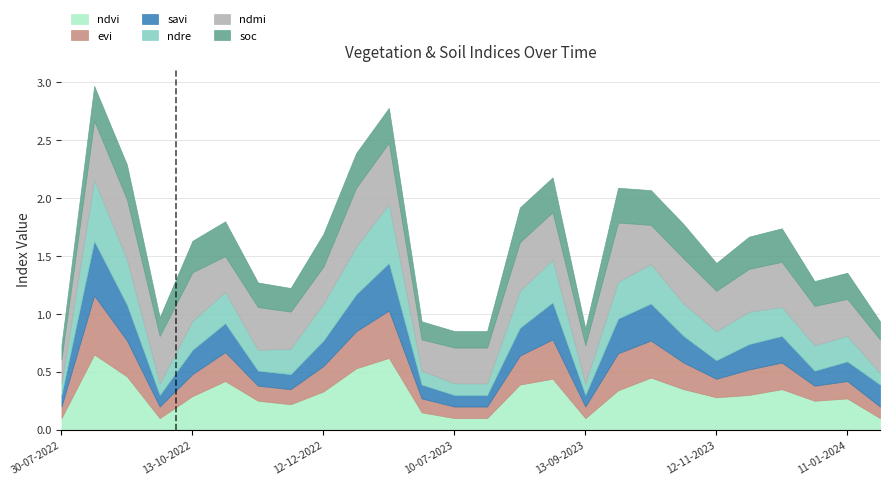

What is the average value of the soc series?

0.2